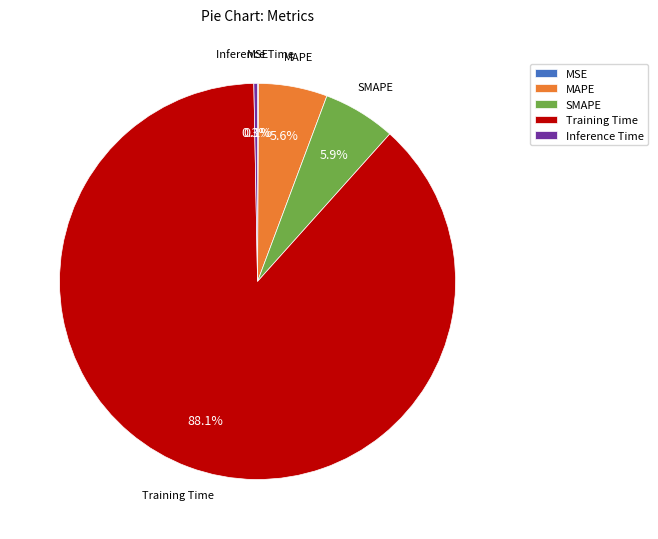

Is there any slice that represents more than half of the pie?

Yes